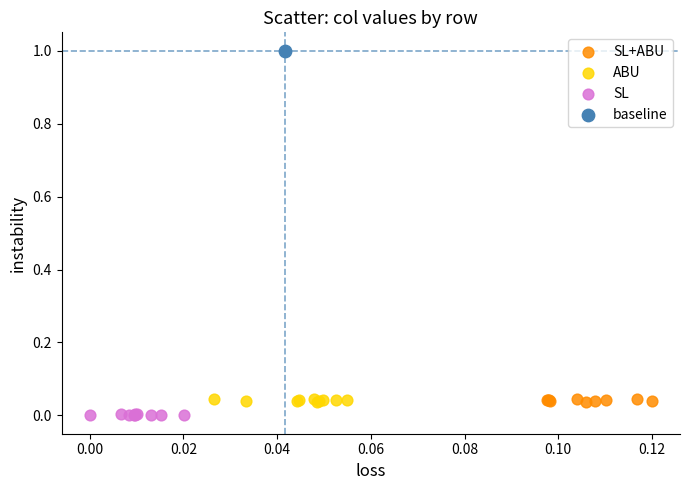

Which series contains the lowest Y value?

SL